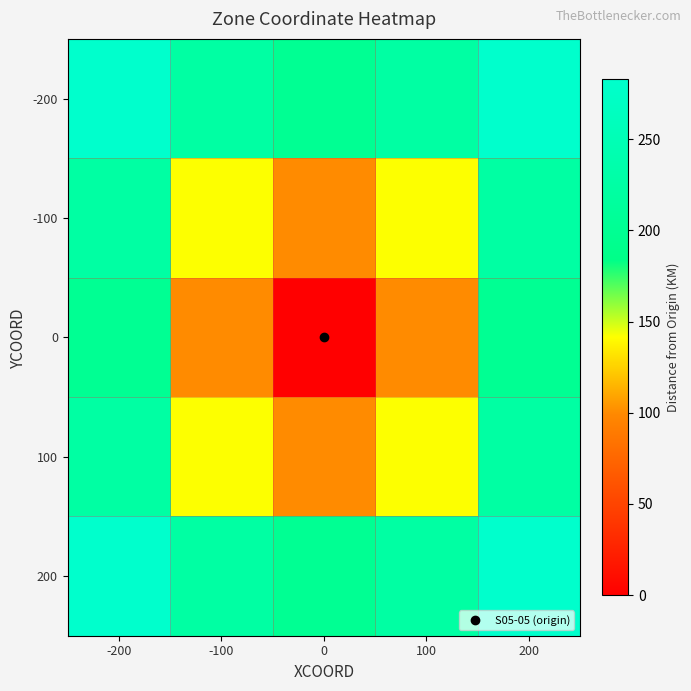

At how many categories does at least one series exceed 124?

5